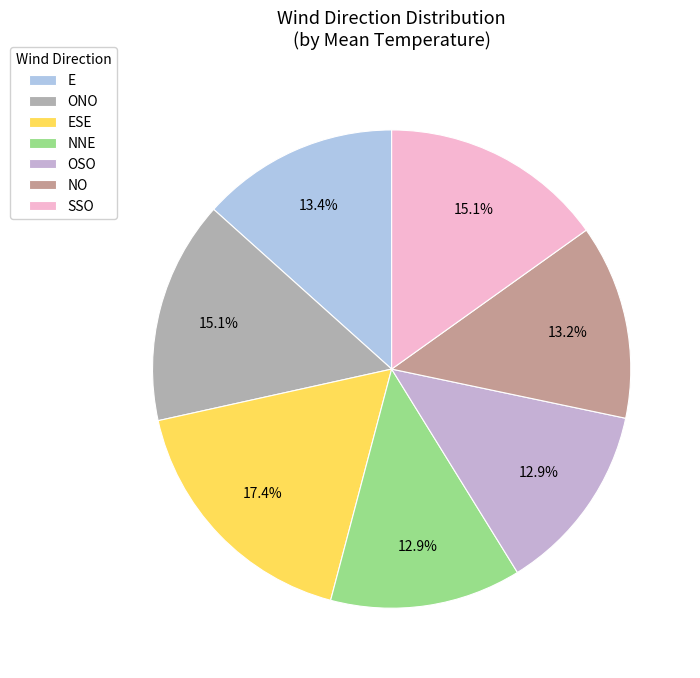

How many segments does this pie chart have?

7